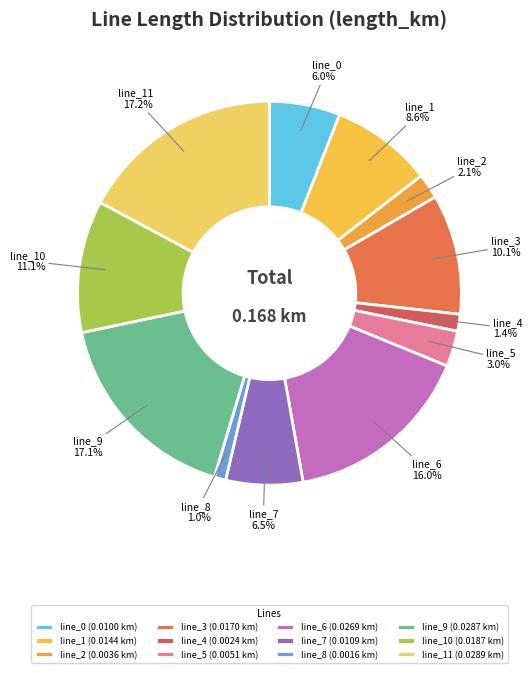

Rank the categories by value from highest to lowest.

line_11, line_9, line_6, line_10, line_3, line_1, line_7, line_0, line_5, line_2, line_4, line_8